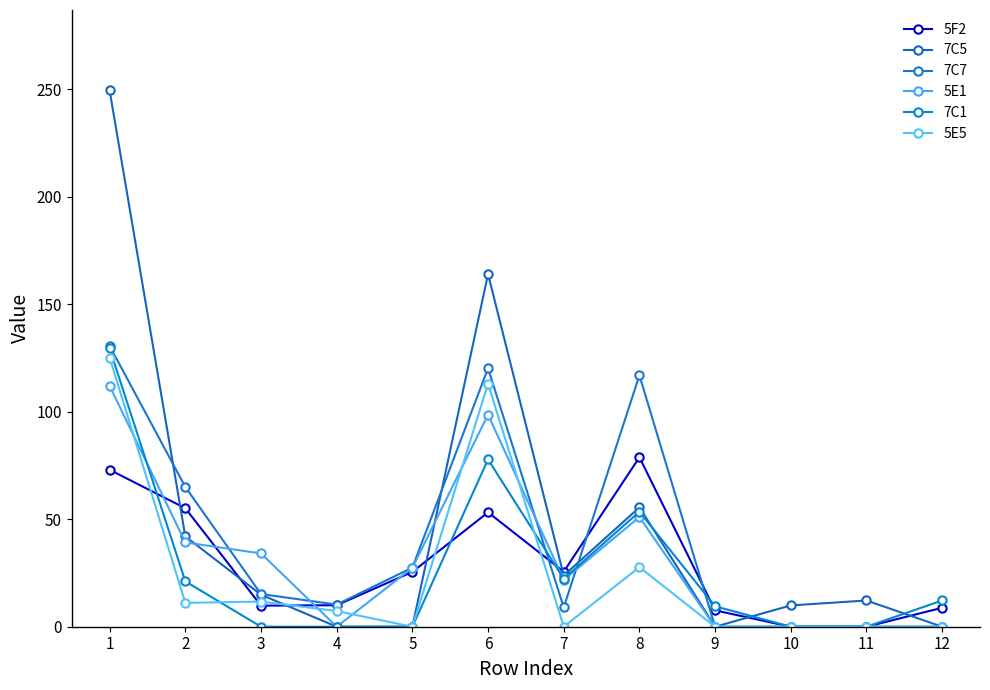

True or false: 7C1 has a value of 82.5 at 5.

False